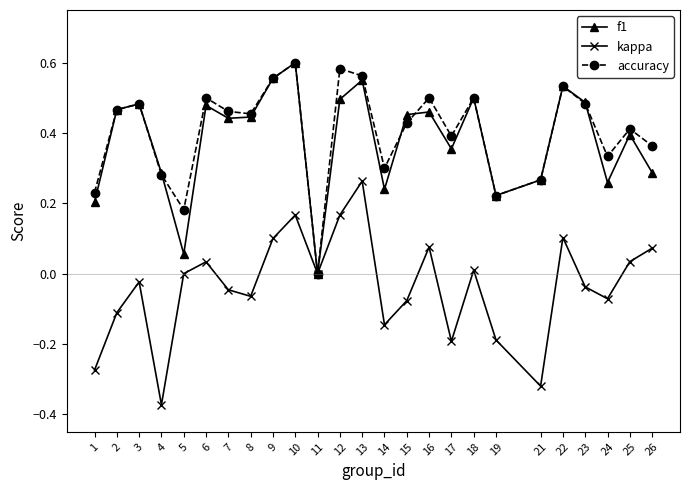

True or false: f1 has a value of 0.1 at 5.

True